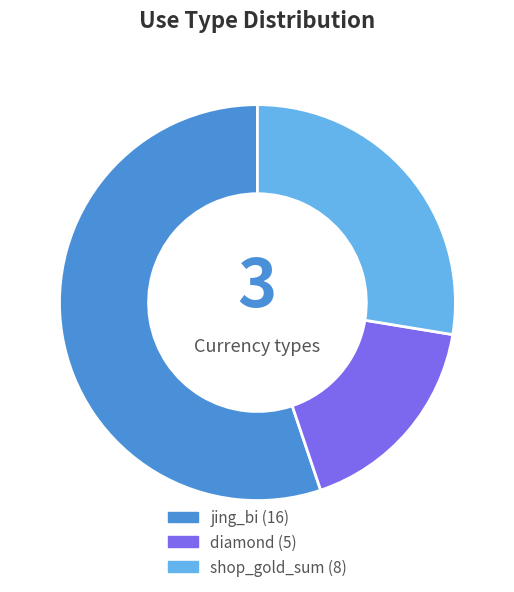

Which category has the biggest portion of the pie?

jing_bi